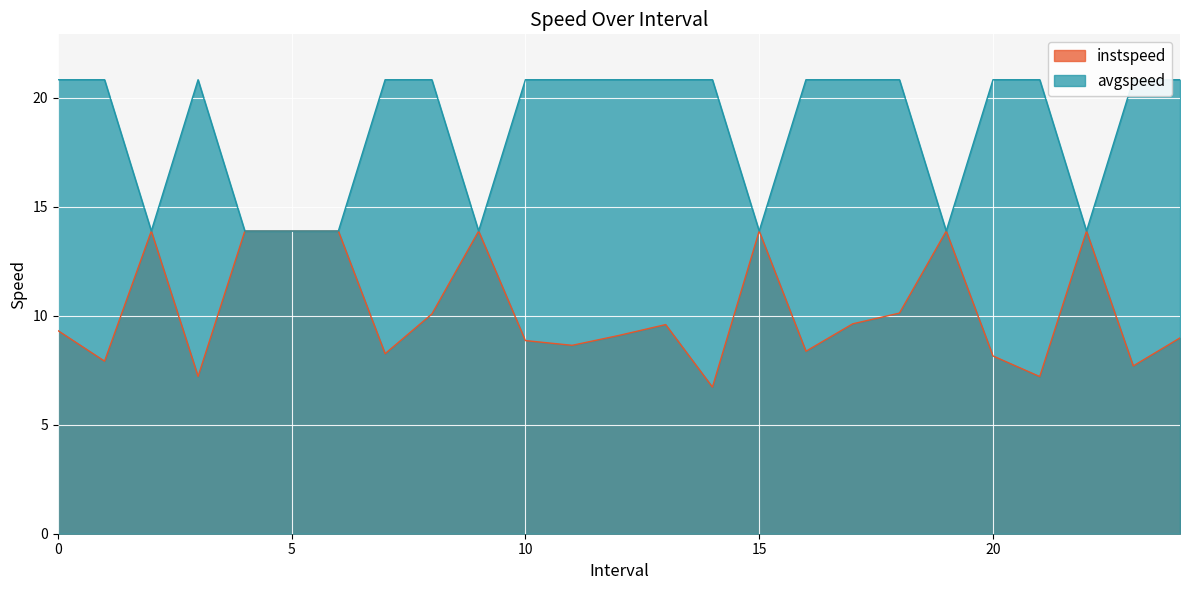

Reading right to left, list all the values displayed in this chart.

instspeed: 24.0=9.0	23.0=7.7	22.0=13.9	21.0=7.2	20.0=8.2	19.0=13.9	18.0=10.1	17.0=9.6	16.0=8.4	15.0=13.9	14.0=6.7	13.0=9.6	12.0=9.1	11.0=8.6	10.0=8.9	9.0=13.9	8.0=10.1	7.0=8.3	6.0=13.9	5.0=13.9	4.0=13.9	3.0=7.2	2.0=13.9	1.0=7.9	0.0=9.3
avgspeed: 24.0=20.8	23.0=20.8	22.0=13.9	21.0=20.8	20.0=20.8	19.0=13.9	18.0=20.8	17.0=20.8	16.0=20.8	15.0=13.9	14.0=20.8	13.0=20.8	12.0=20.8	11.0=20.8	10.0=20.8	9.0=13.9	8.0=20.8	7.0=20.8	6.0=13.9	5.0=13.9	4.0=13.9	3.0=20.8	2.0=13.9	1.0=20.8	0.0=20.8